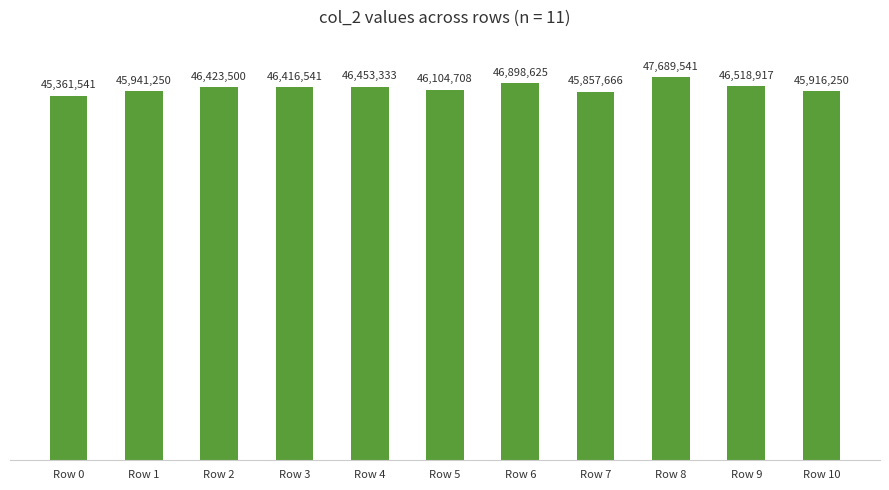

Between Row 6 and Row 10, which is larger?

Row 6